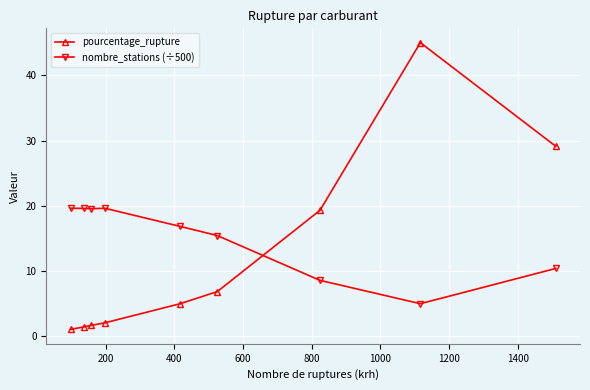

What is the difference between the maximum and minimum values in the nombre_stations (÷500) series?

14.7